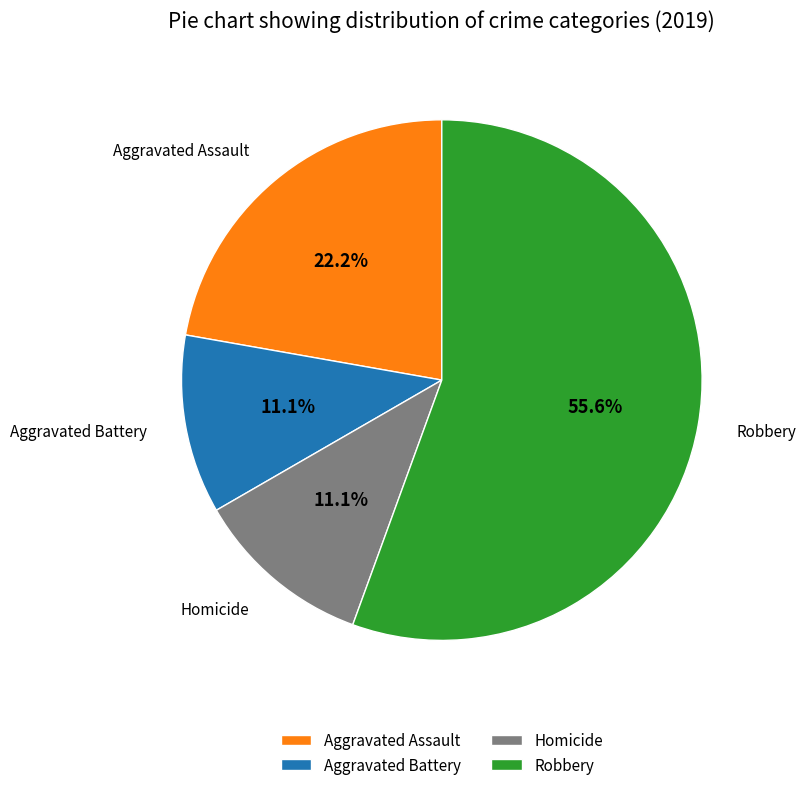

The Homicide slice represents 11% of the pie. True or false?

True